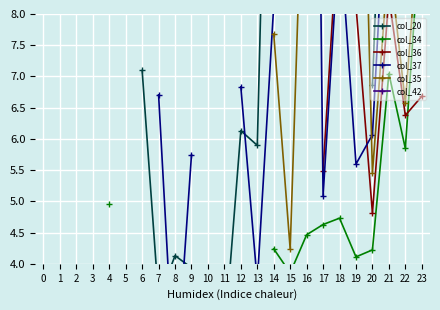

List the labels in order of col_42 value, smallest first.

0, 1, 2, 3, 4, 5, 6, 7, 8, 9, 10, 11, 12, 13, 14, 15, 16, 17, 18, 19, 20, 21, 22, 23